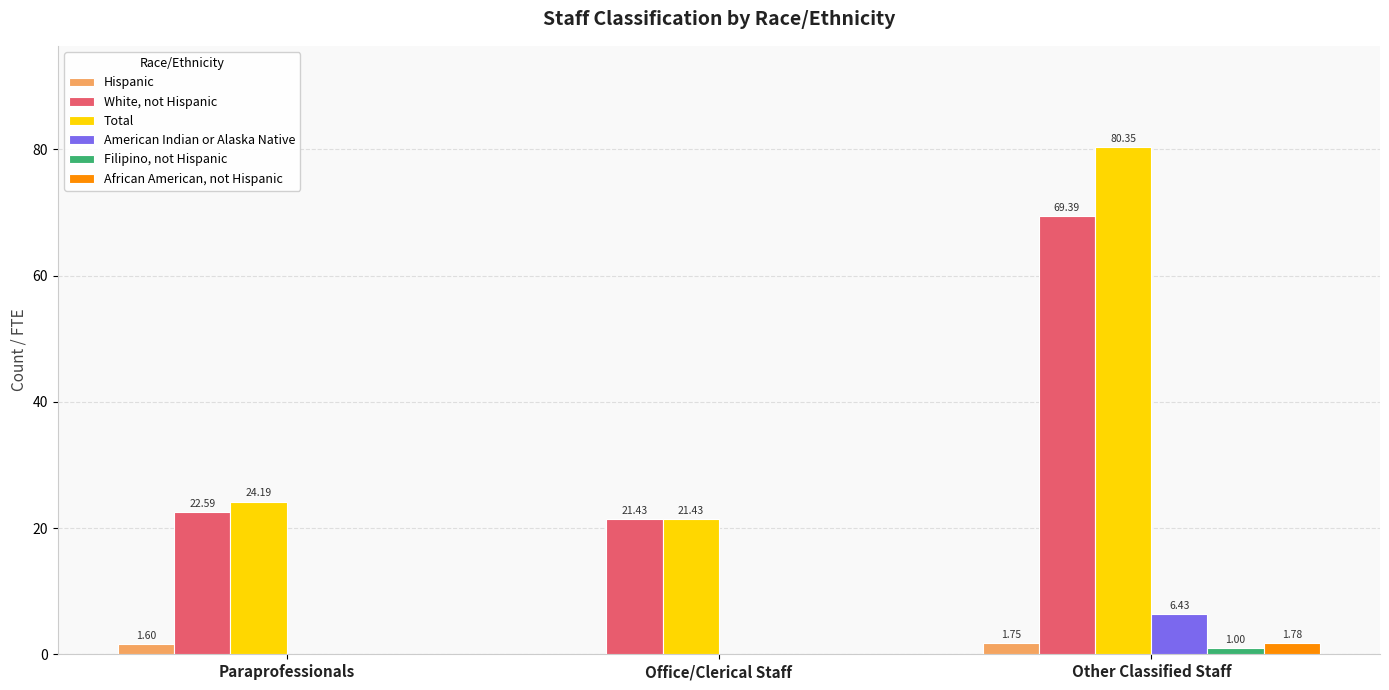

Which series has the largest range (max minus min)?

Total